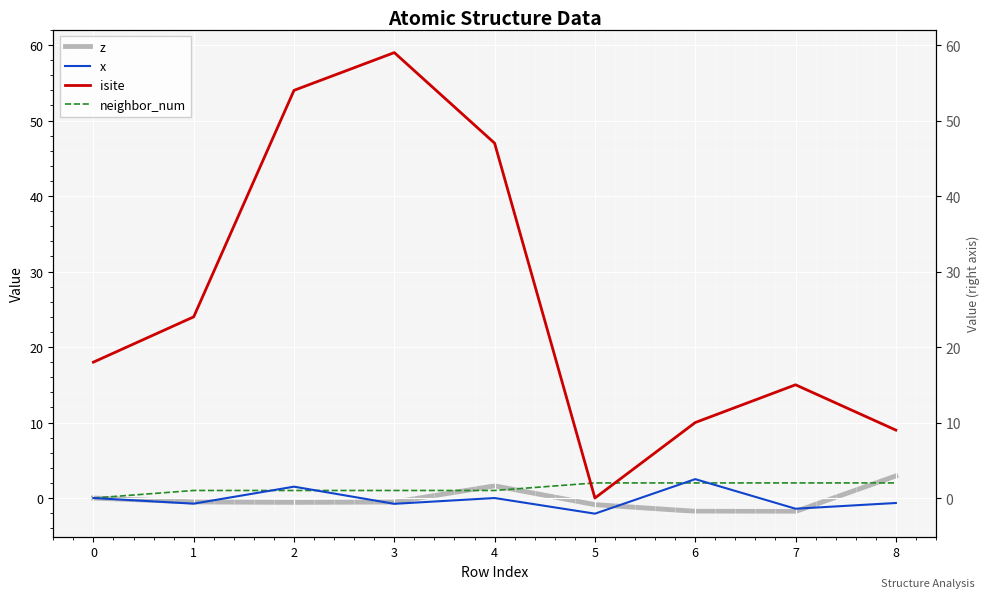

How many data points in z are above 0?

2